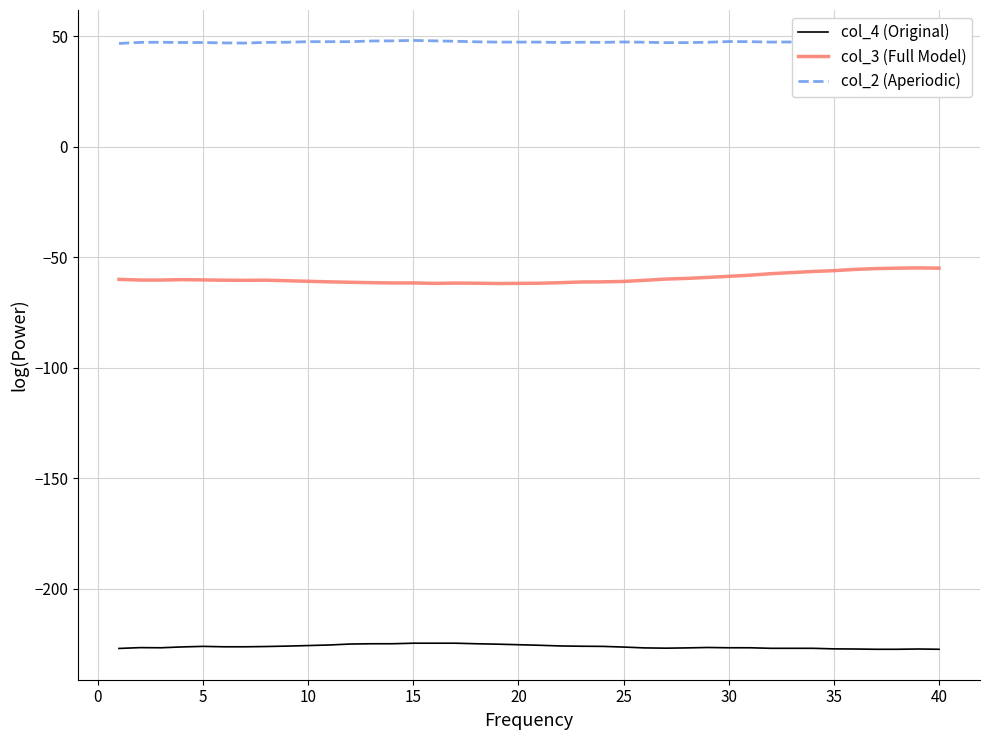

Which series has the largest total across all categories?

col_2 (Aperiodic)